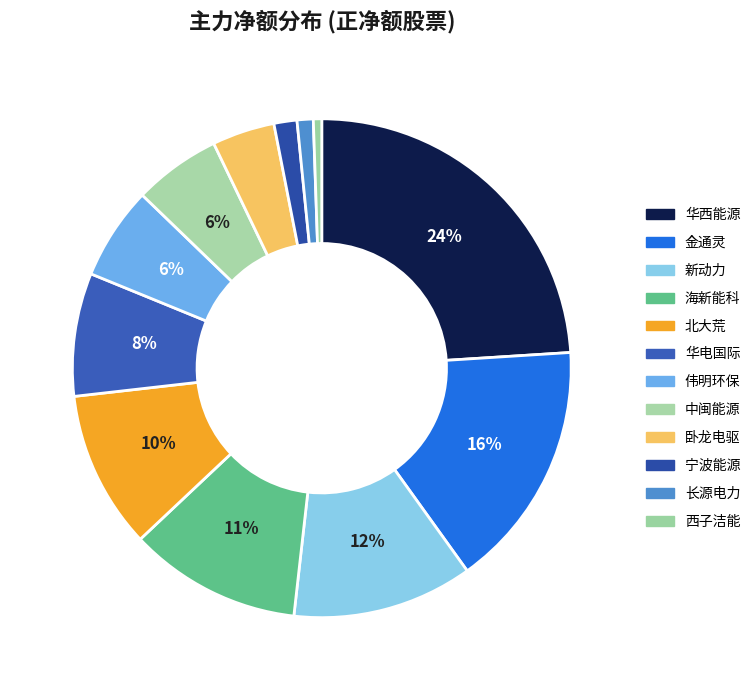

The 金通灵 slice represents 7% of the pie. True or false?

False